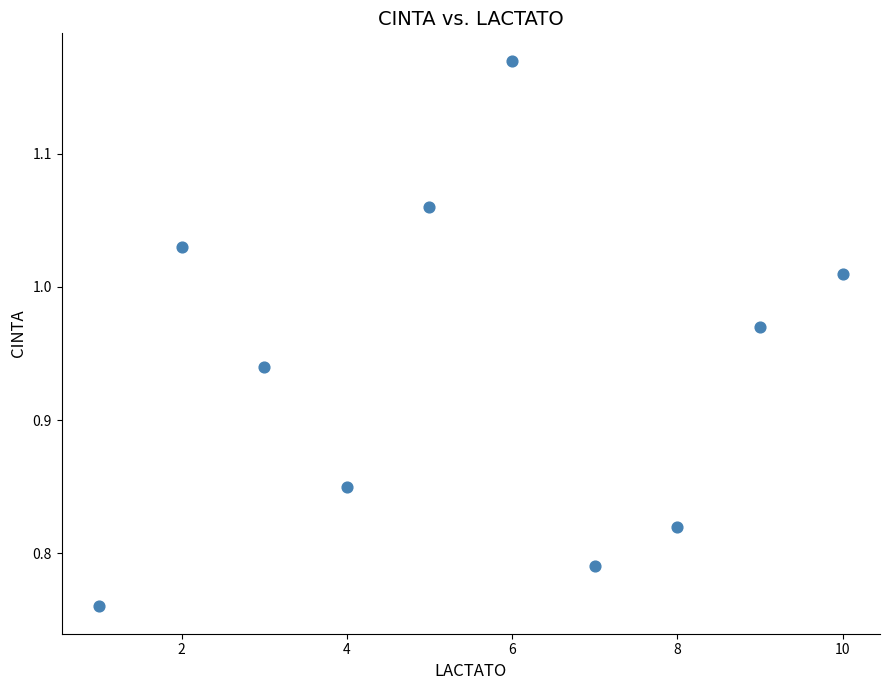

What is the range of X values (max minus min)?

9.0